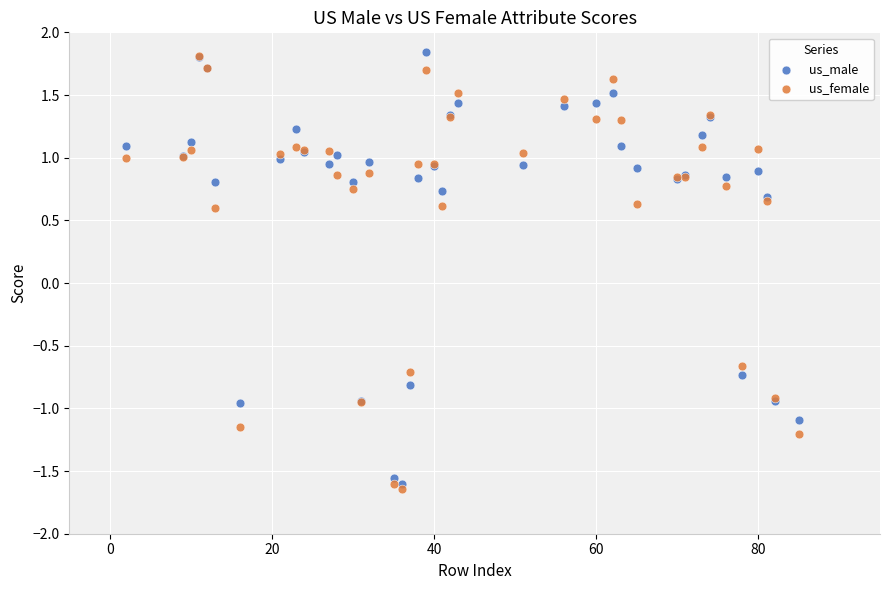

What are all the series names shown in the legend?

us_male, us_female